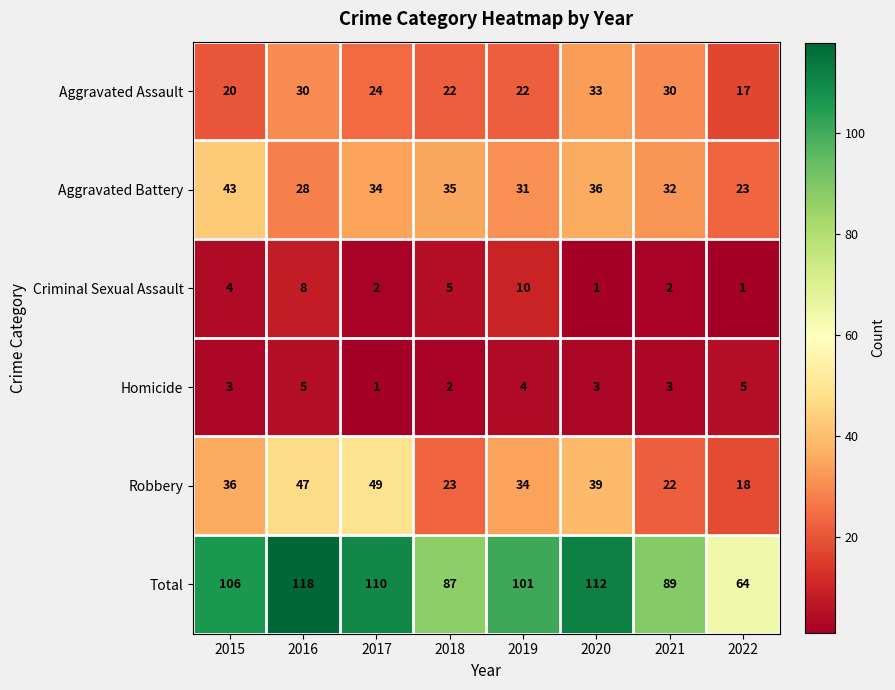

Rank the series at 2021 from lowest to highest value.

Criminal Sexual Assault, Homicide, Robbery, Aggravated Assault, Aggravated Battery, Total